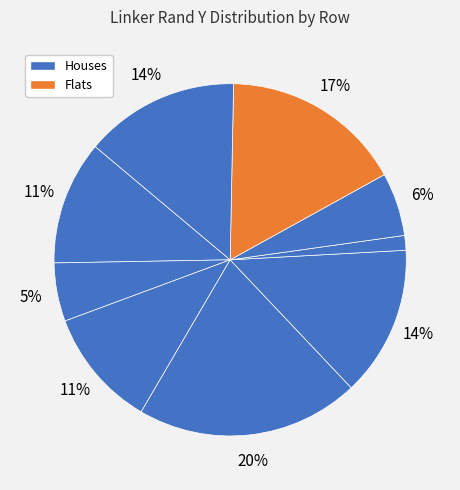

Count the number of slices in the pie.

9